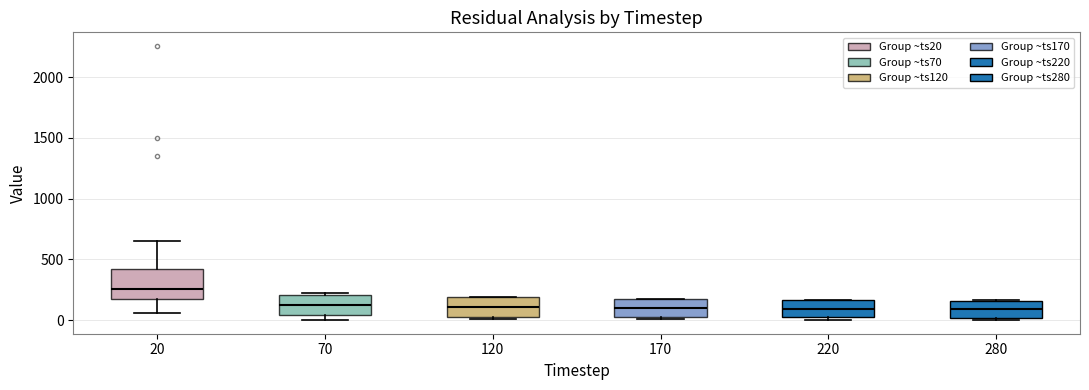

Where does the median line of the box at x = 70 sit on the y-axis? The values are not printed on the chart, so give them approximately, as read against the axis.

150